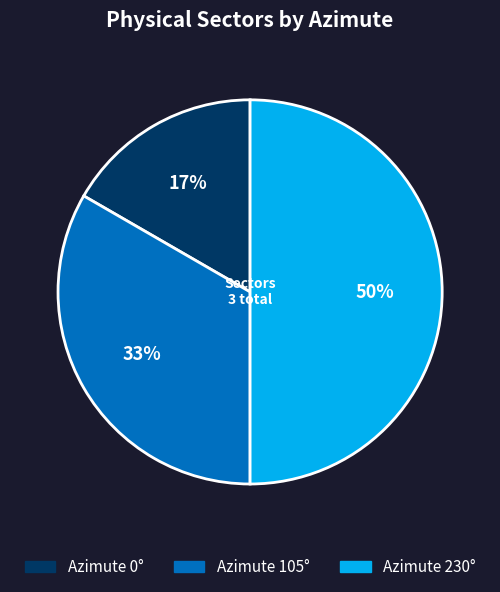

Combined, do Azimute 105° and Azimute 230° account for over 50%?

Yes